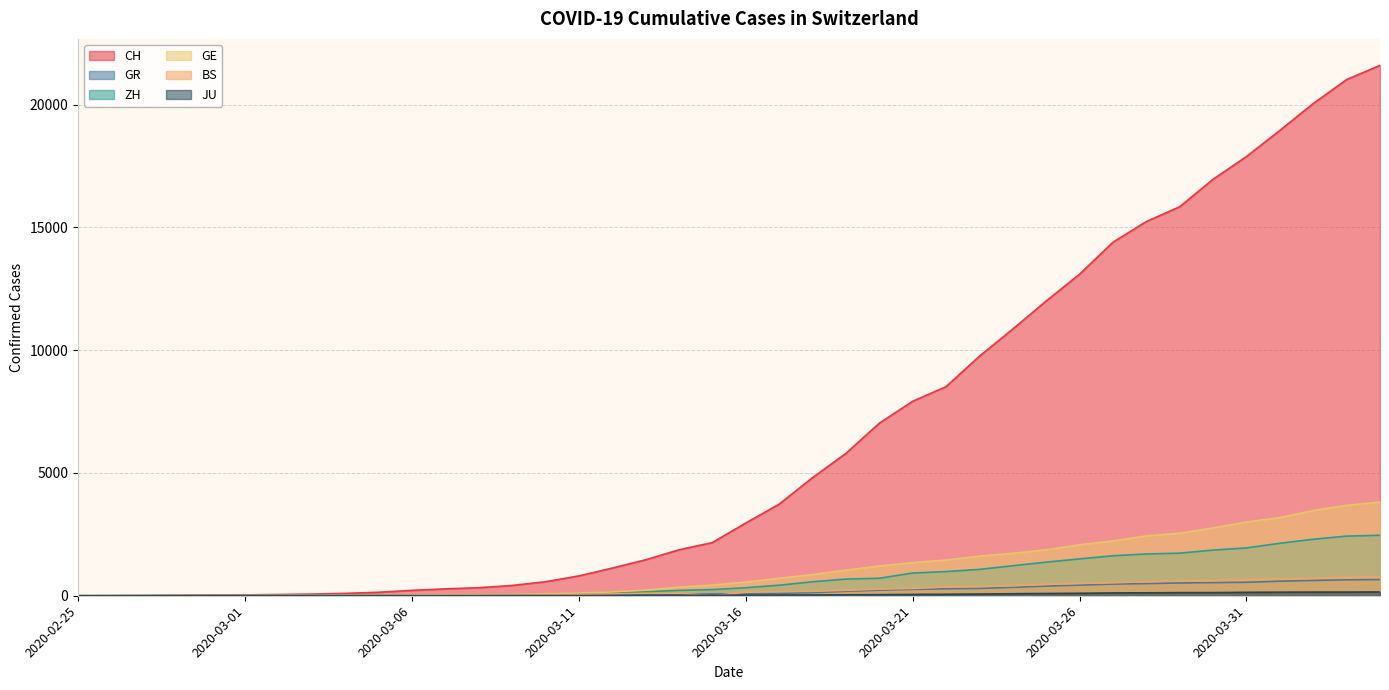

How many values in ZH are above zero?

38